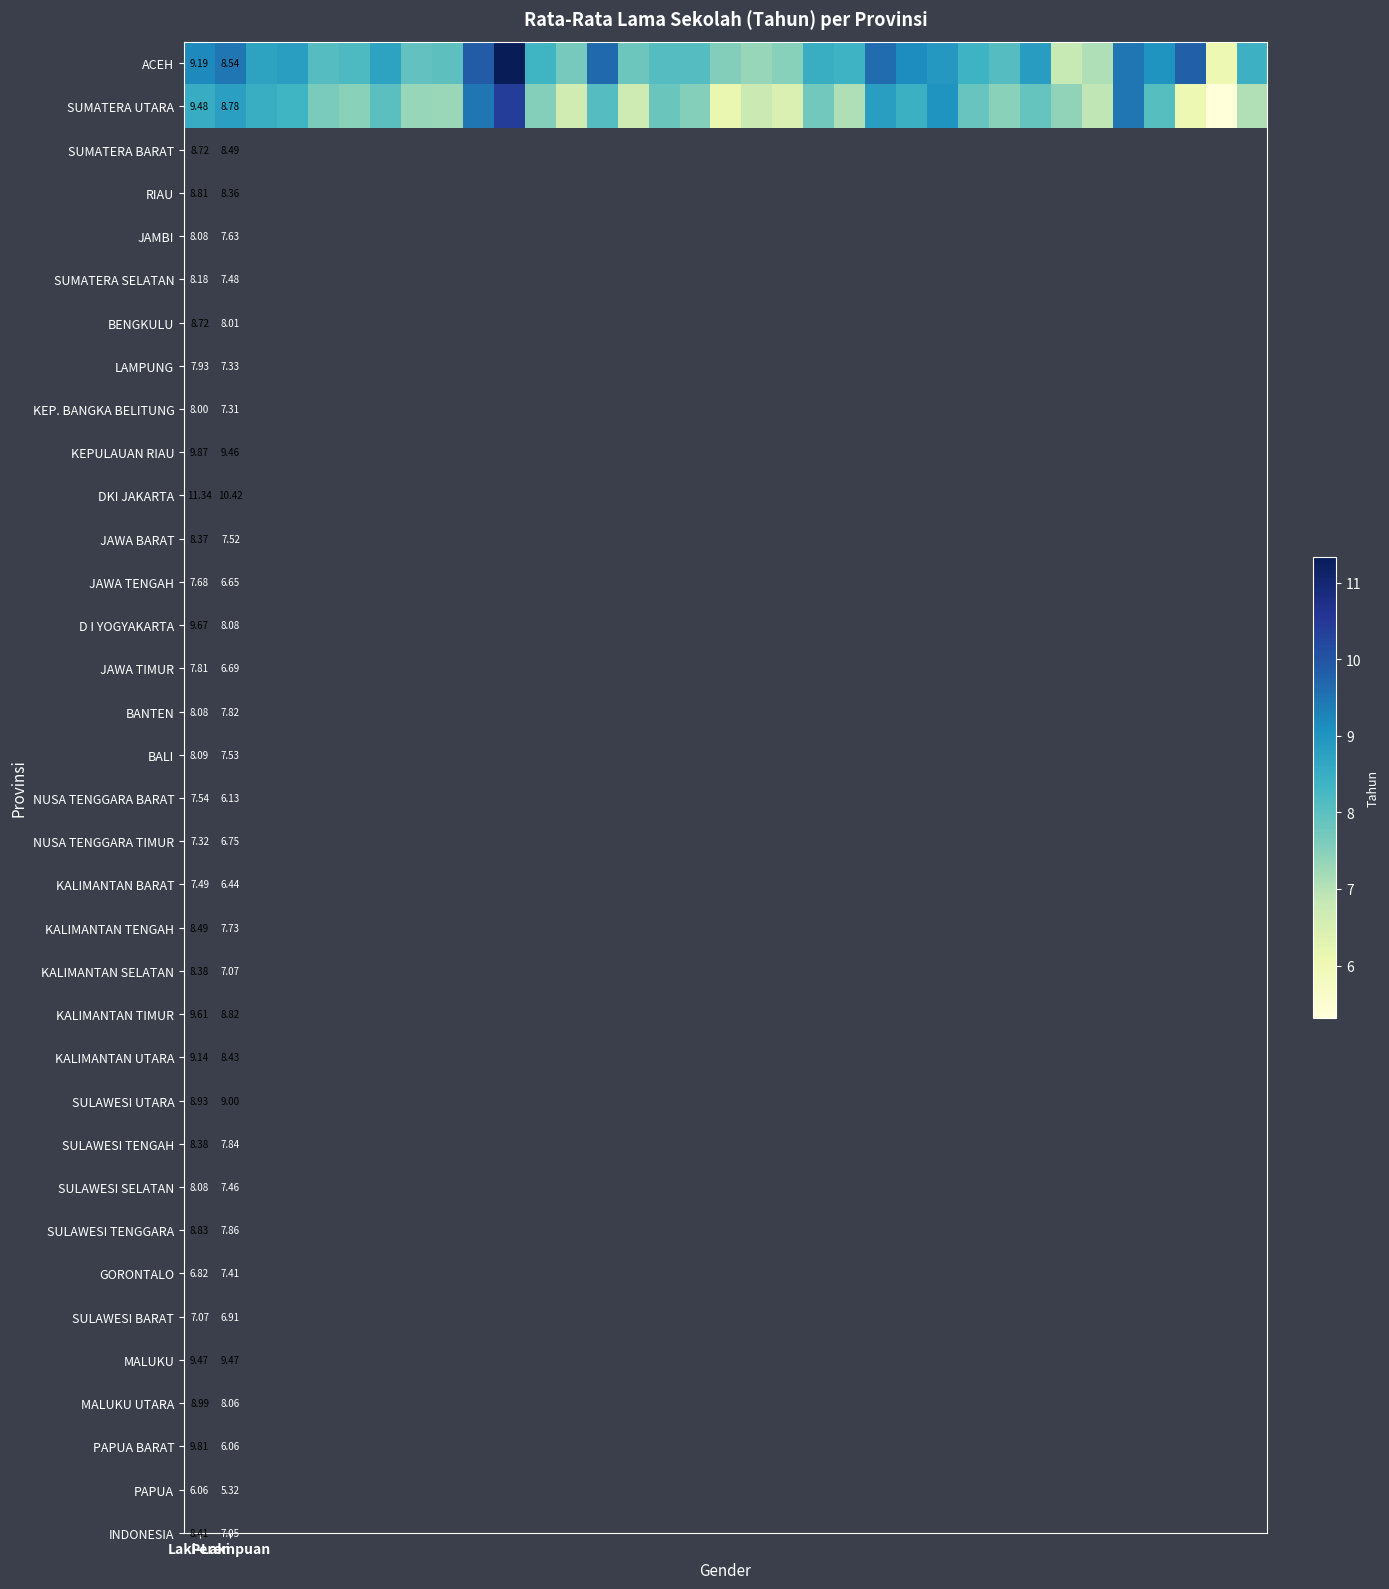

What is the difference between the maximum and minimum values in the ACEH series?

5.3